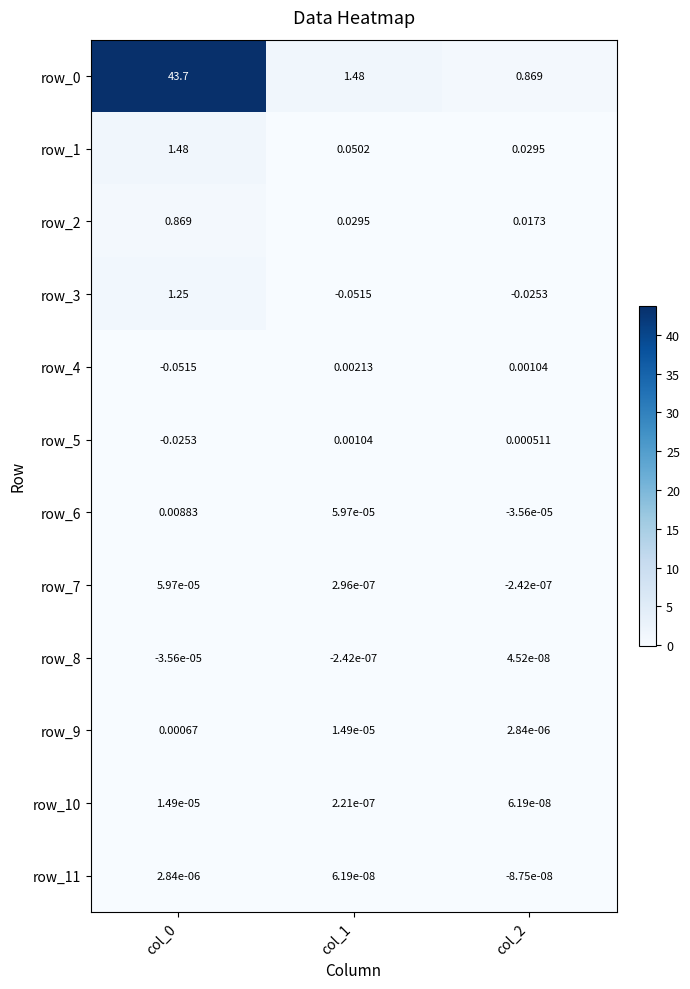

What is the sum of all row_3 values?

1.2